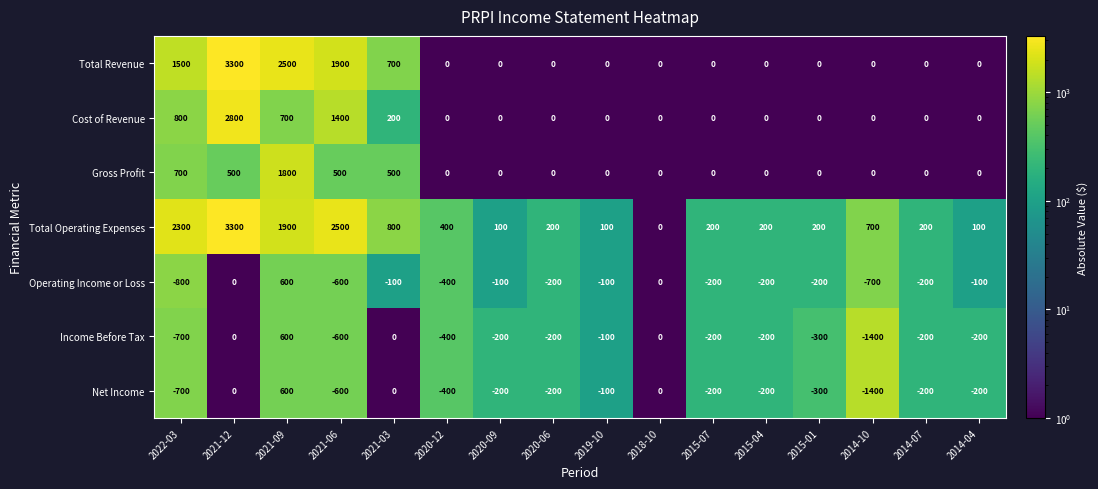

The value of Cost of Revenue at 2014-10 is -1689. True or false?

False